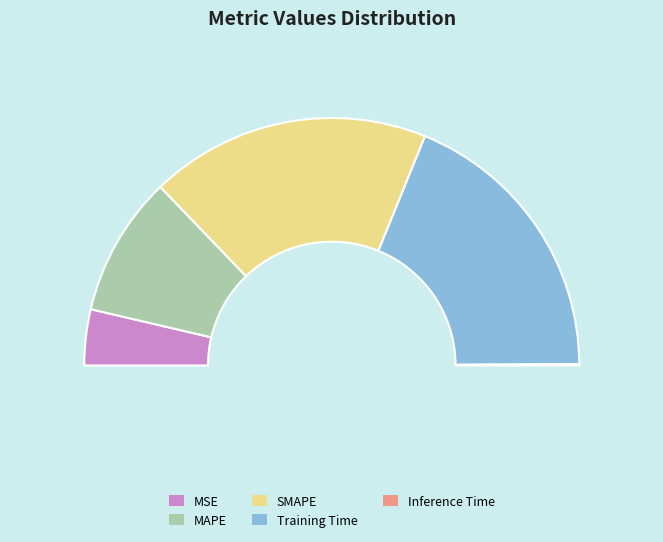

Is there any slice that represents more than half of the pie?

No